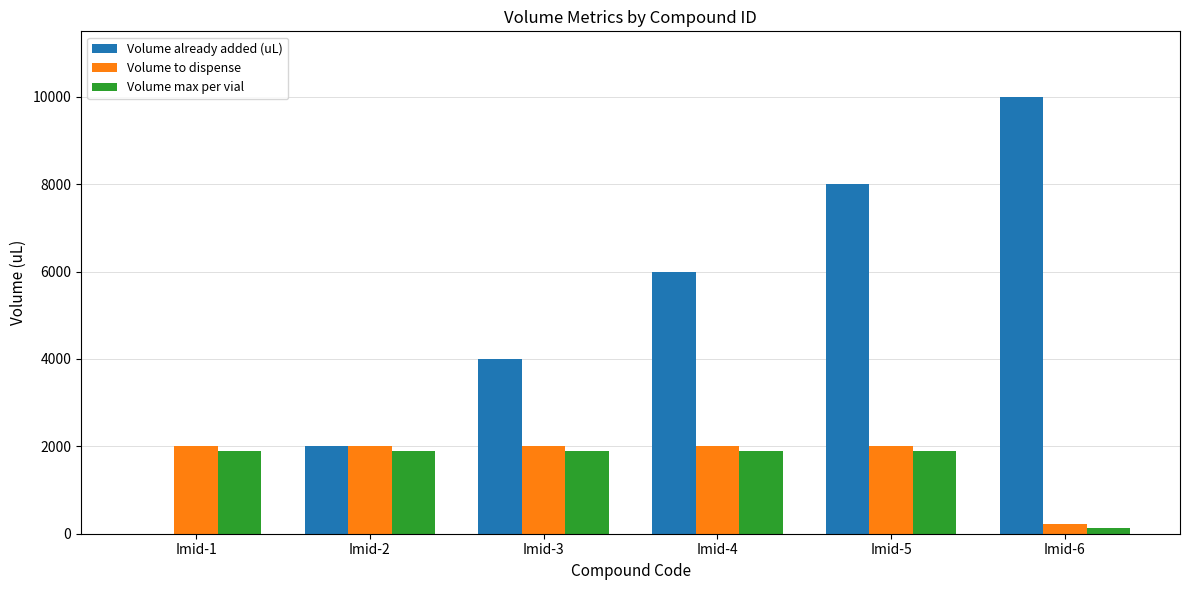

At which category is the sum across all series the highest?

Imid-5